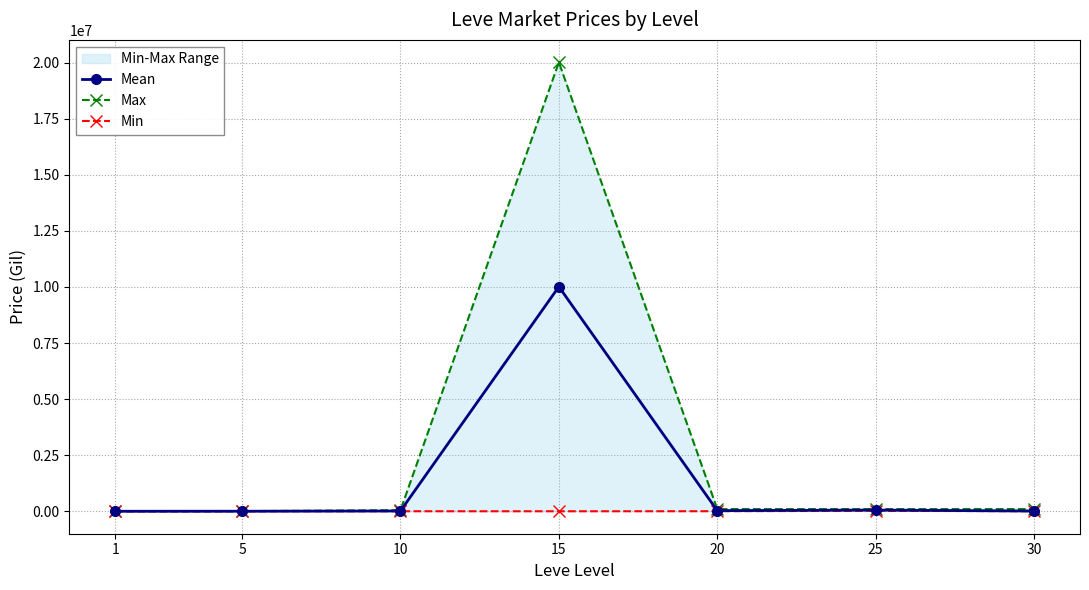

At which category is the sum across all series the highest?

15